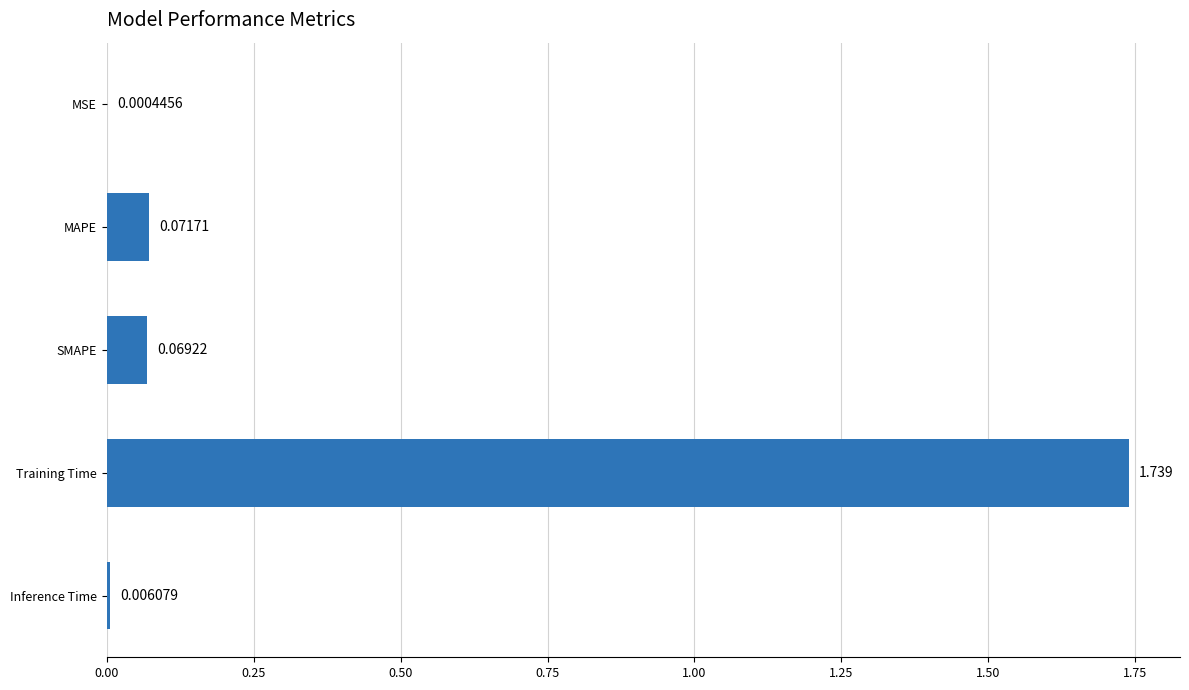

Between Training Time and Inference Time, which is larger?

Training Time